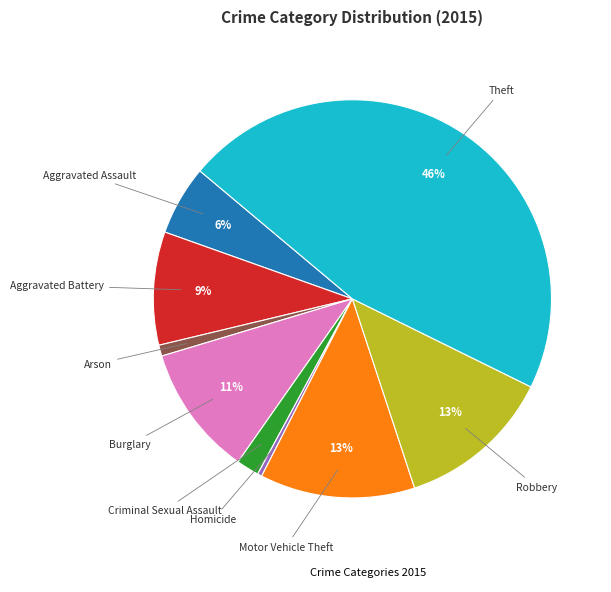

Does any single category account for the majority?

No